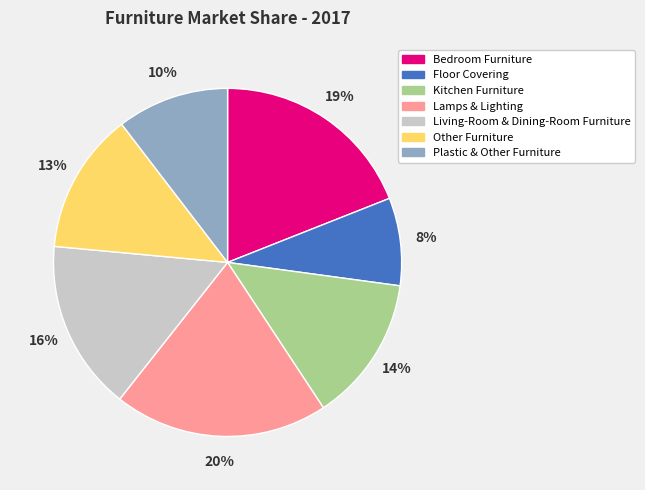

To the nearest percent, what is the difference between the largest and smallest slice percentages?

12%